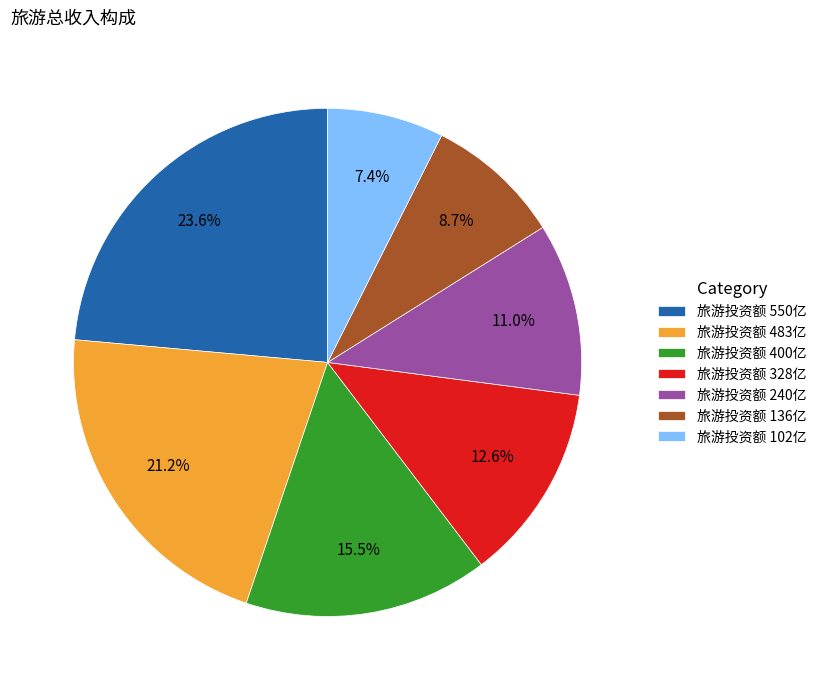

Is there a majority slice in this chart?

No